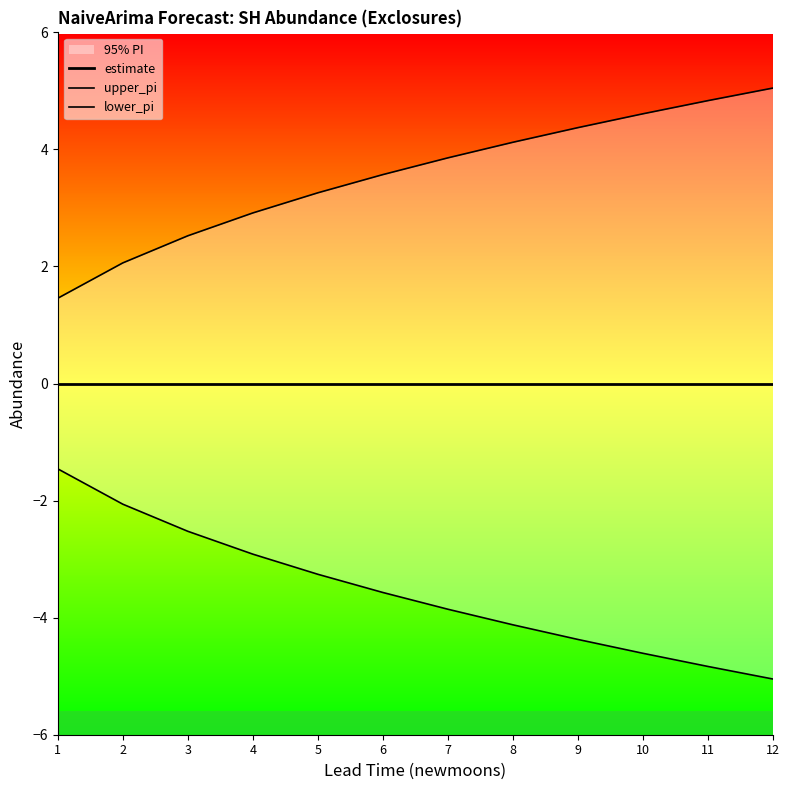

How many lines are shown in the chart?

3